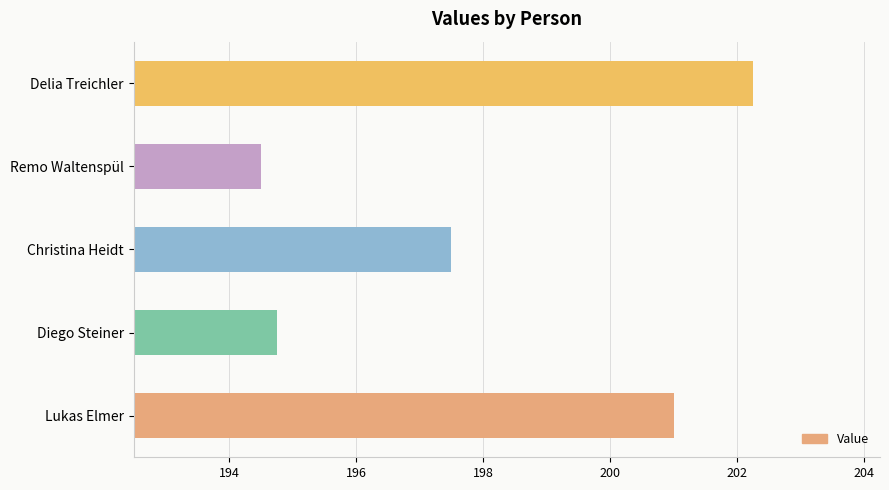

Between Diego Steiner and Remo Waltenspül, which is larger?

Diego Steiner